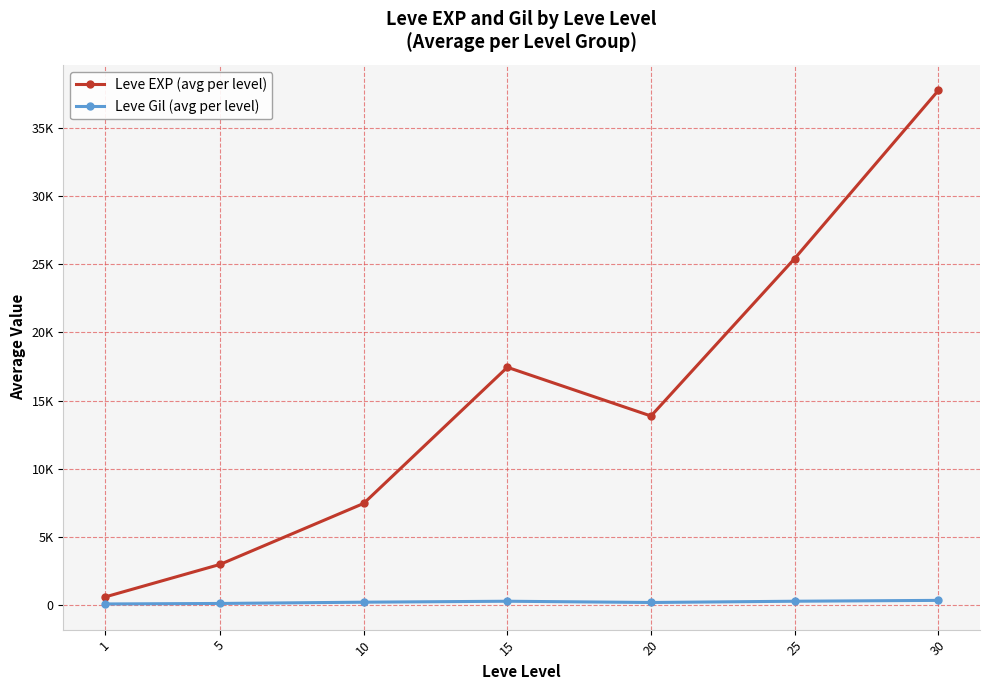

Is this an area chart (filled region under the line)?

No